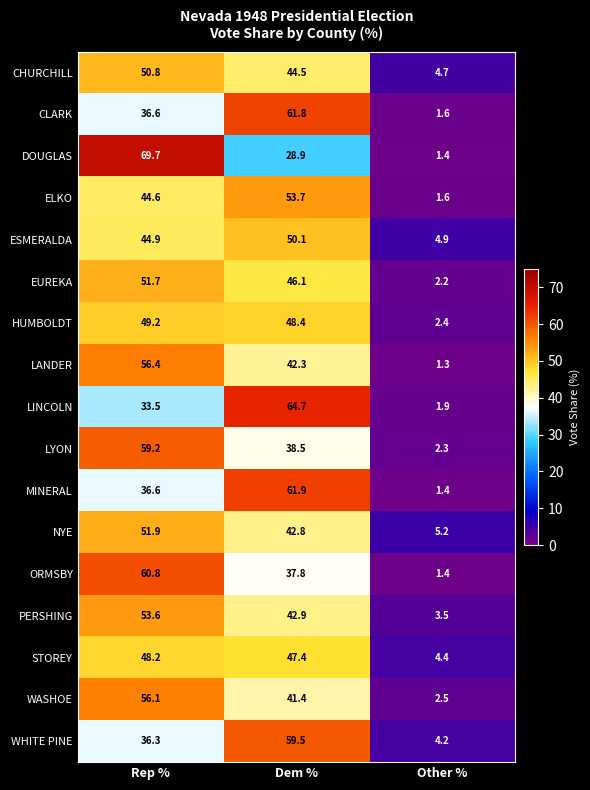

What is the difference between the LINCOLN values at Other % and Rep %?

31.6